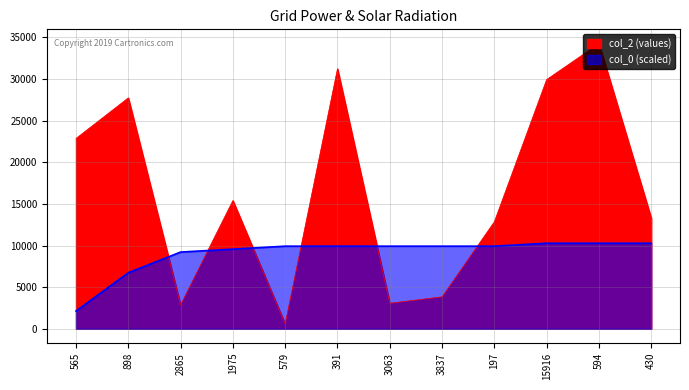

How many lines are shown in the chart?

2